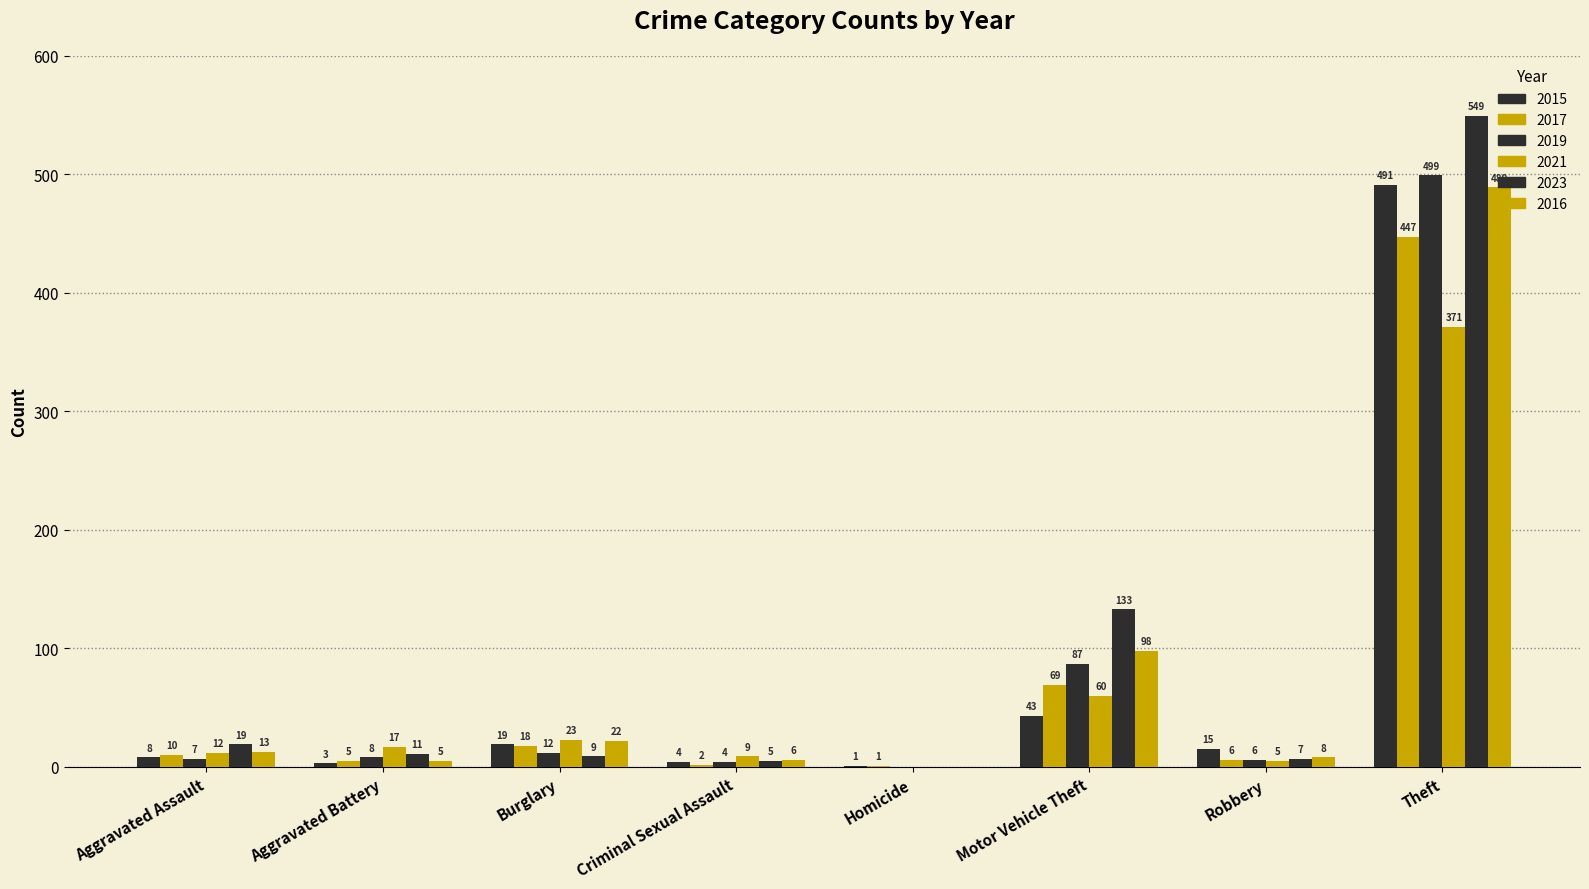

Count the number of categories in the chart.

8